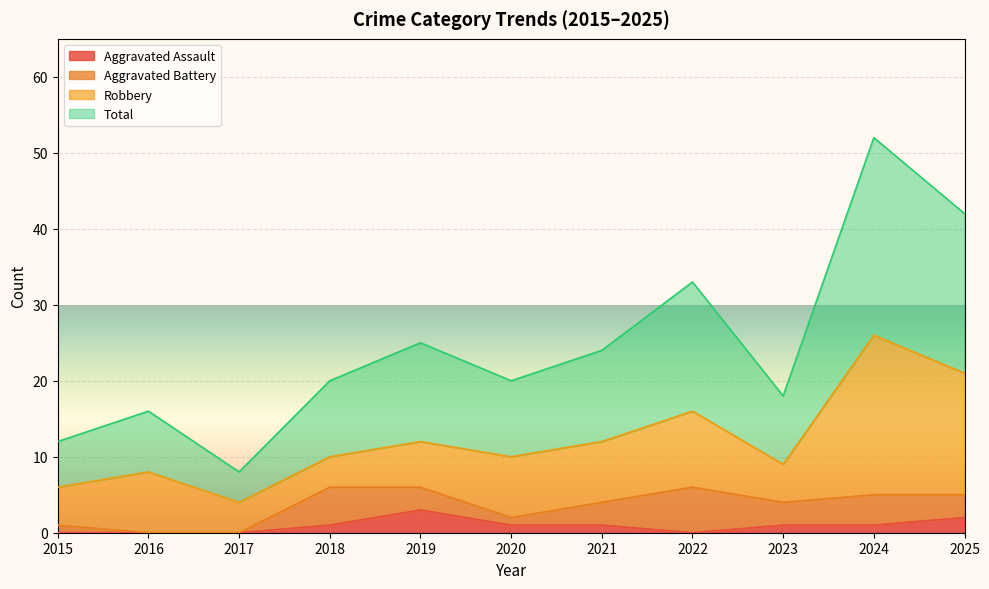

Is it true that Aggravated Assault equals 1 at 2018?

True